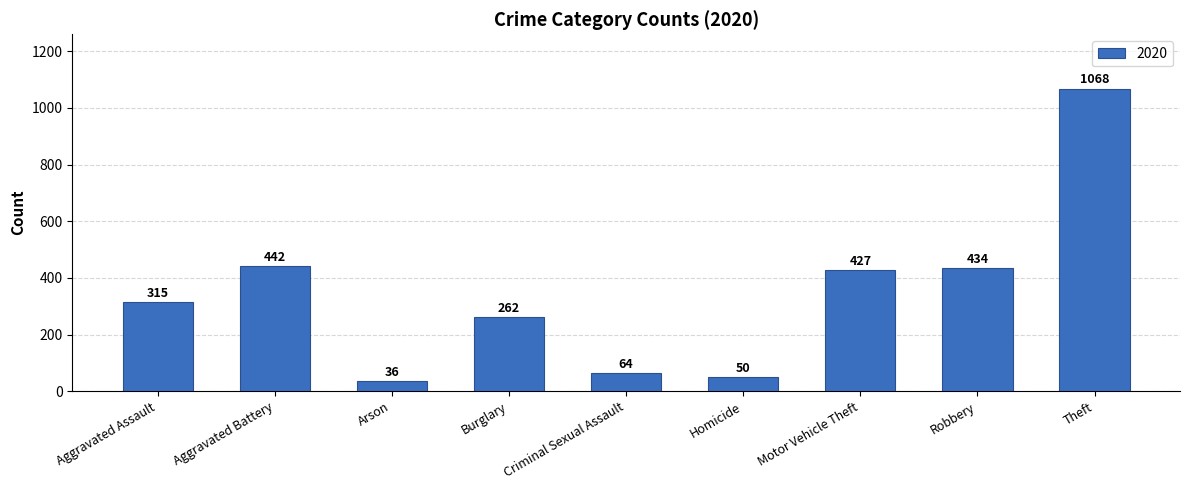

What is the approximate value at Robbery, to the nearest 10?

430